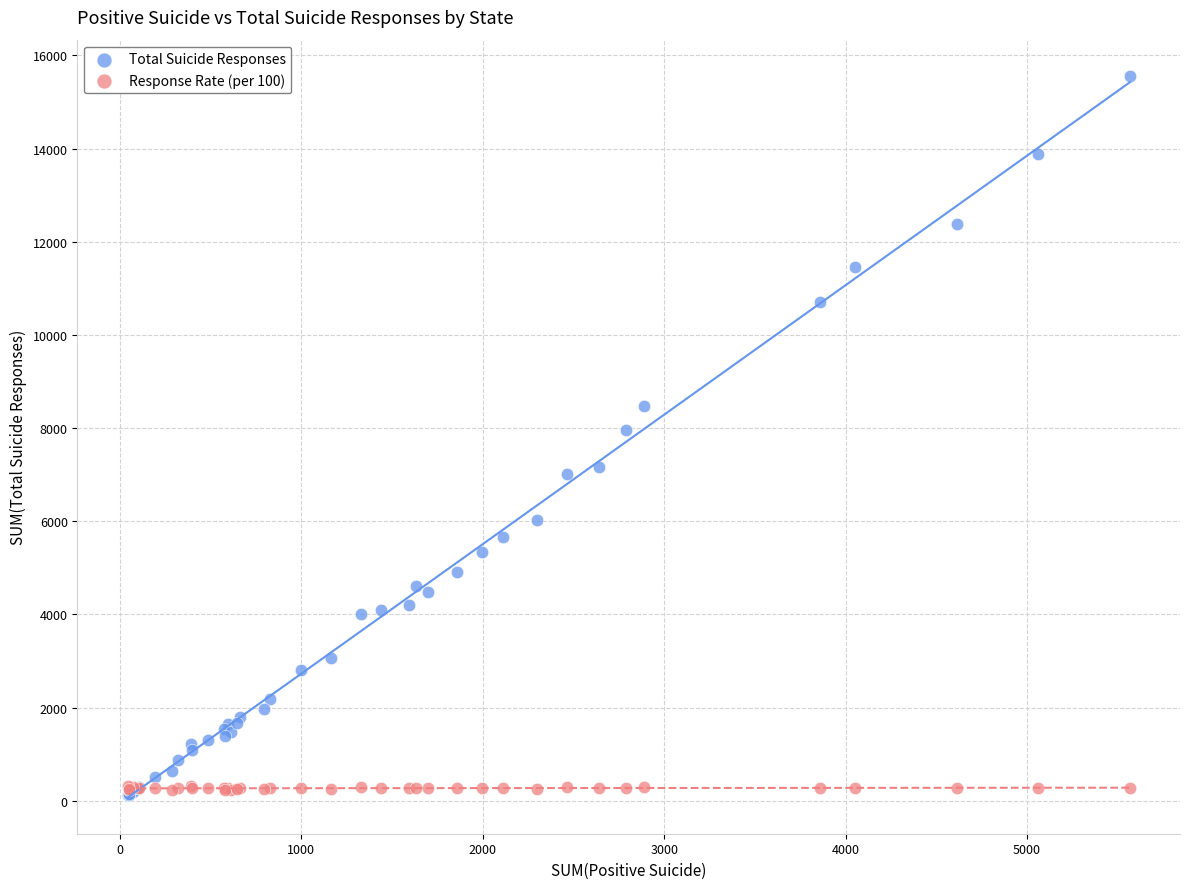

Which series has the widest spread of Y values?

Total Suicide Responses